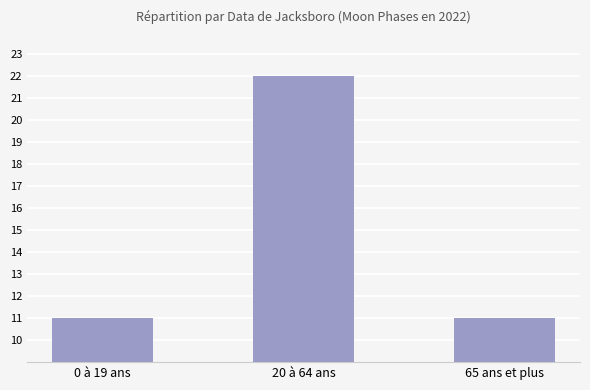

What is the smallest value displayed?

11